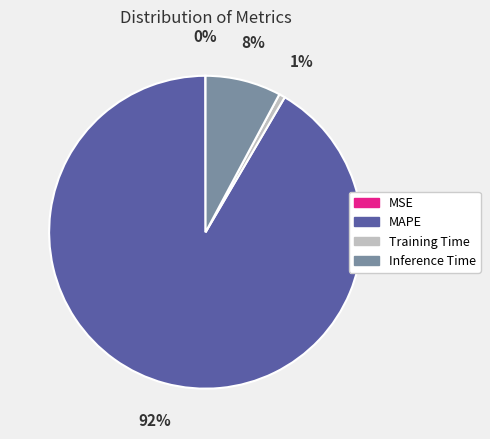

What is the largest slice in the pie chart?

MAPE